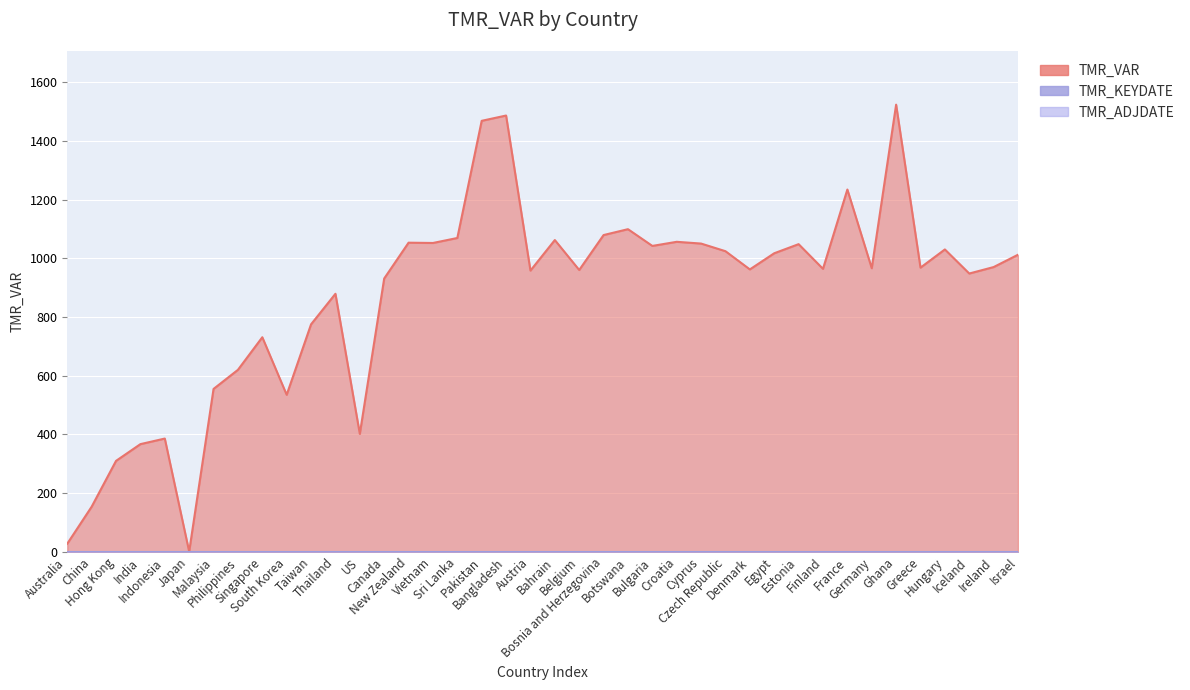

Read the TMR_VAR value at Belgium, to the nearest 10.

960